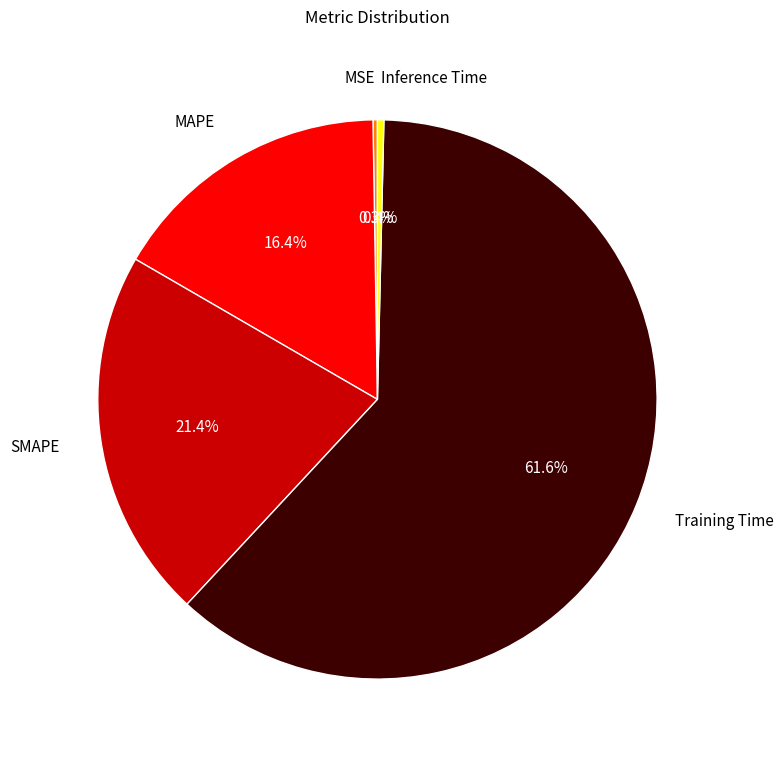

True or false: MAPE accounts for 5% of the total.

False